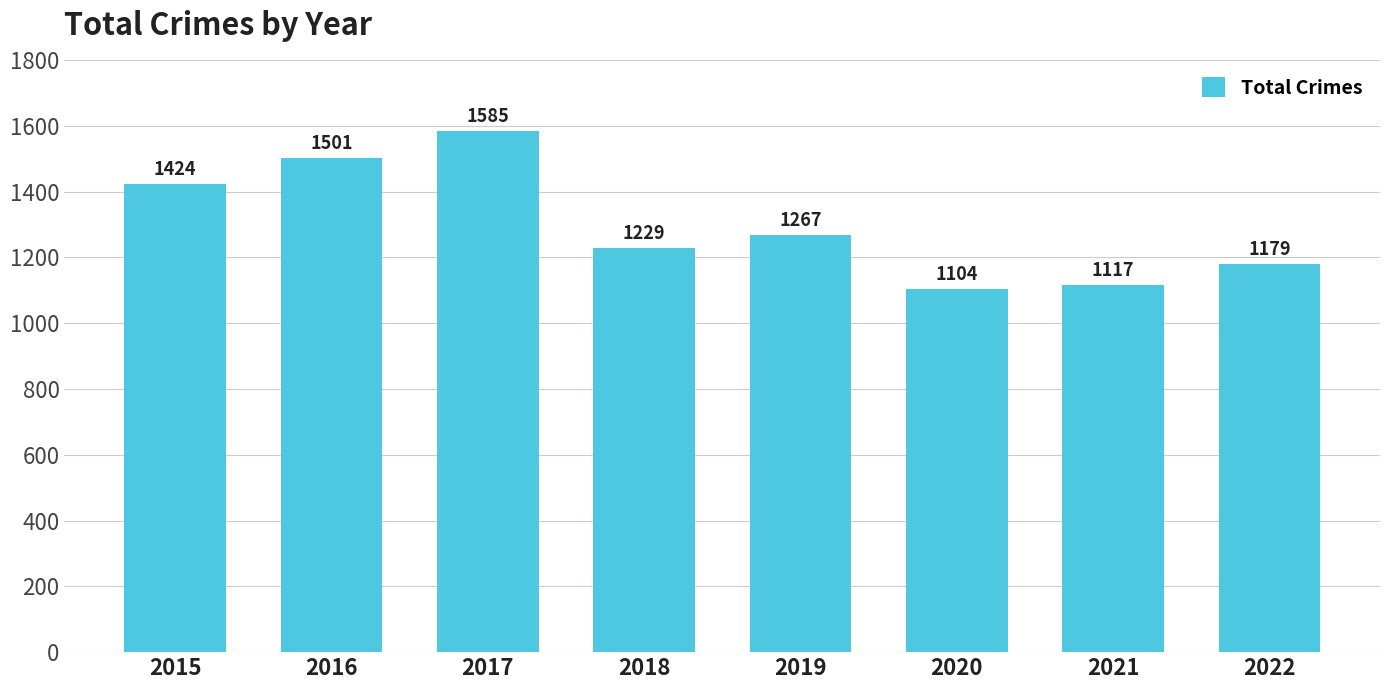

Does the chart contain stacked bars?

No